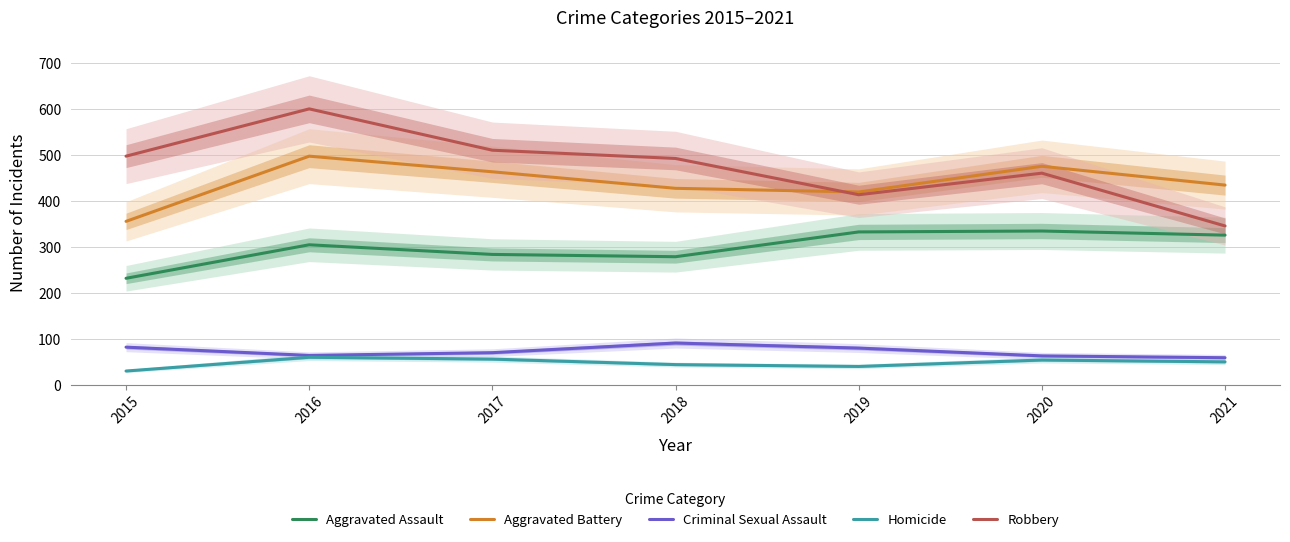

At which category is the sum across all series the highest?

2016